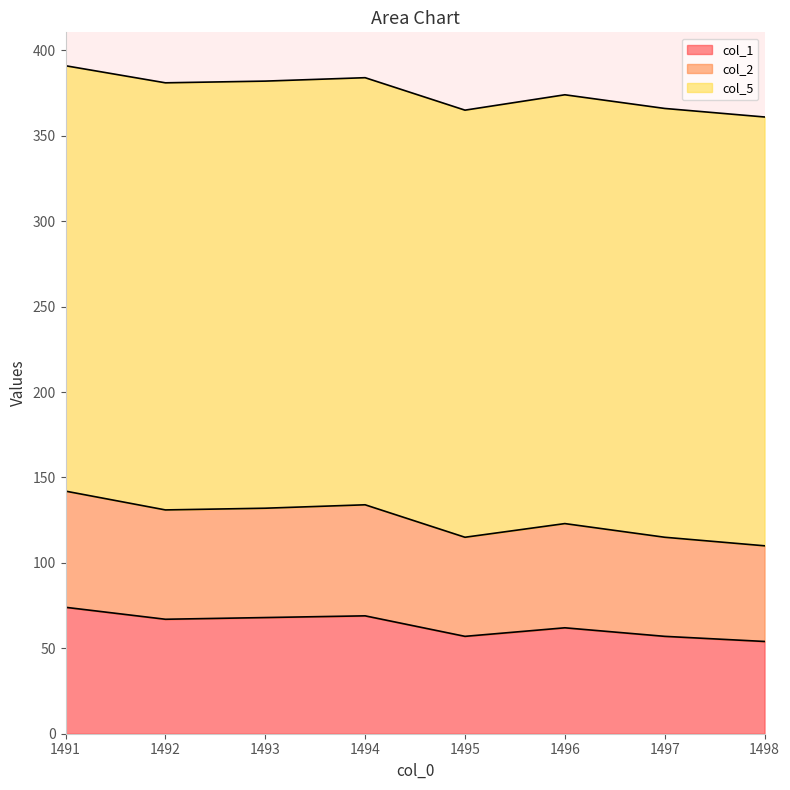

True or false: col_2 and col_1 cross at least once.

False